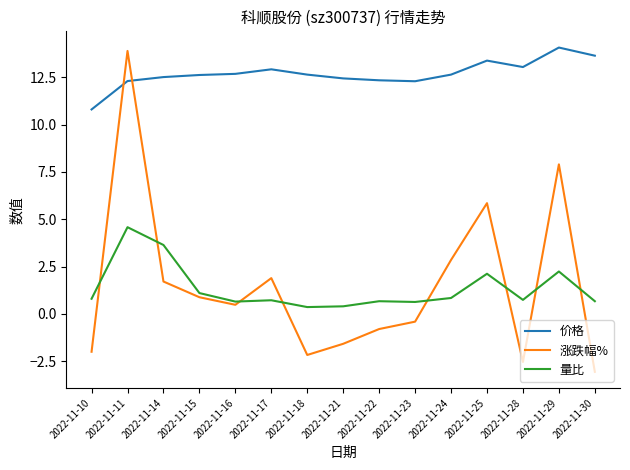

Count the number of data series in this chart.

3